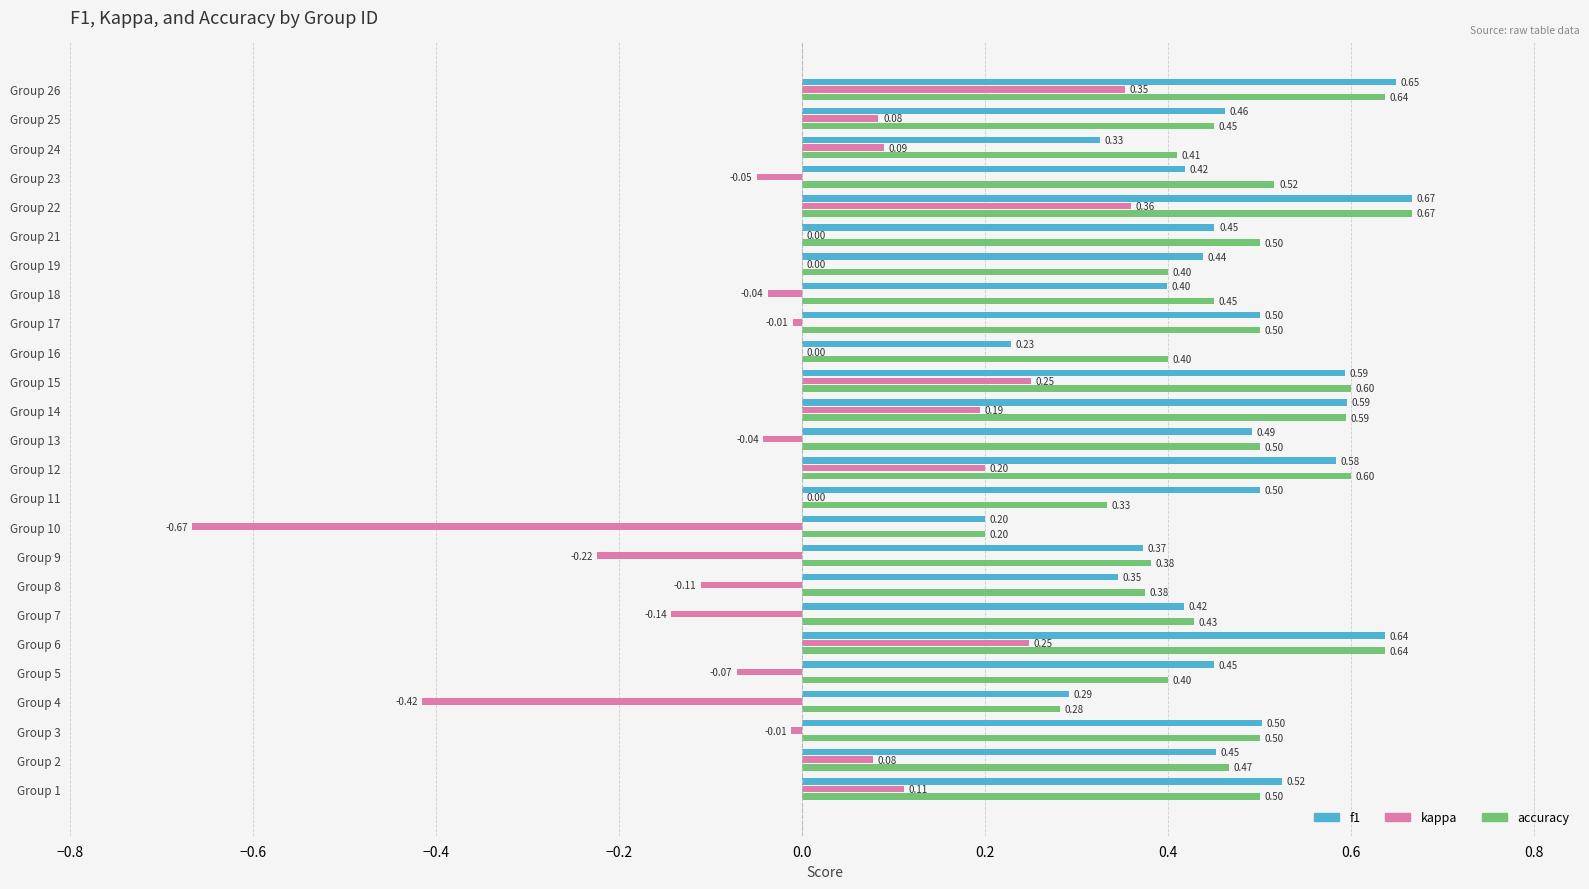

The accuracy series shows 0.2 at 5. True or false?

False